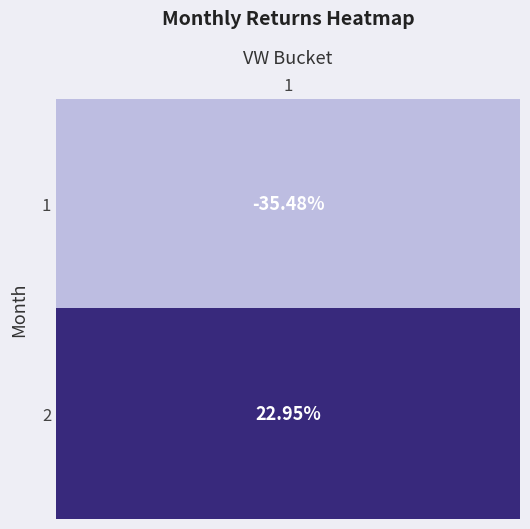

At which label is the value closest to 0?

2